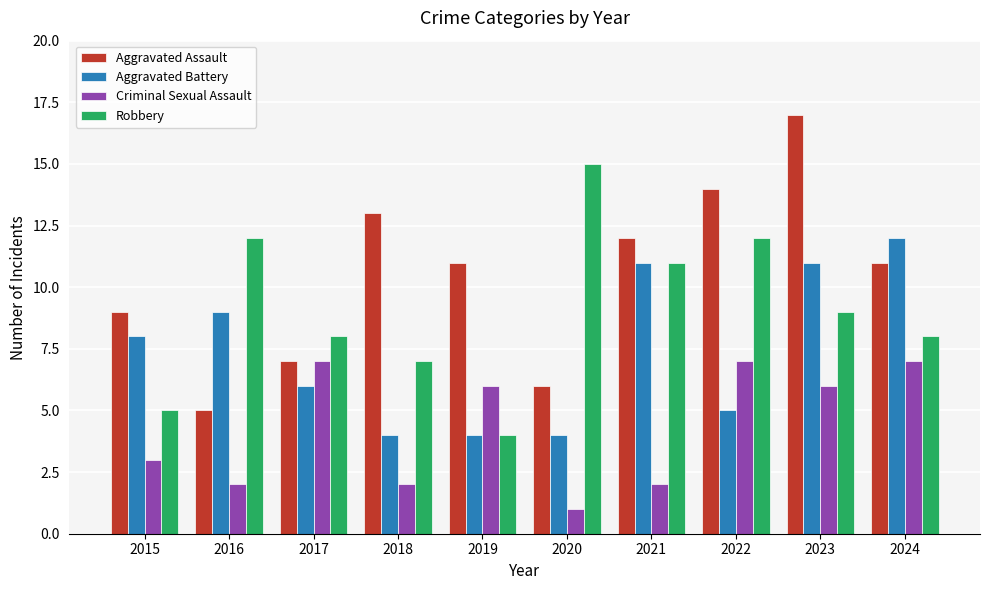

What value does the Aggravated Assault series have at 2018?

13